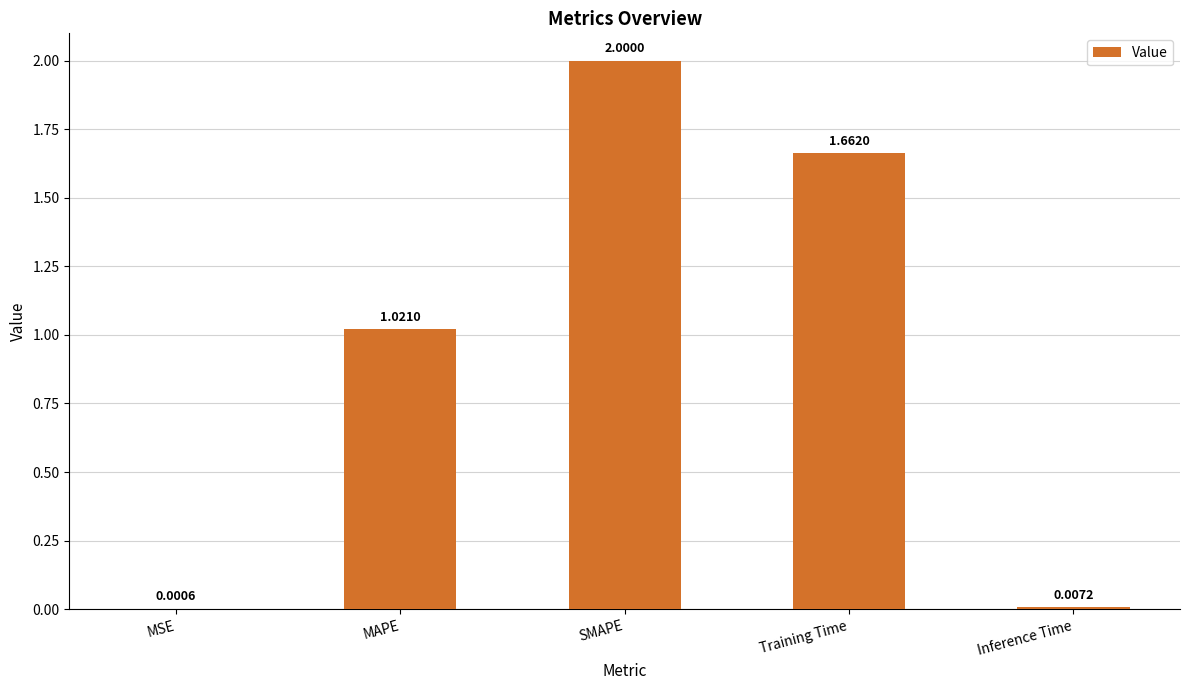

What is the sum of all values?

4.7